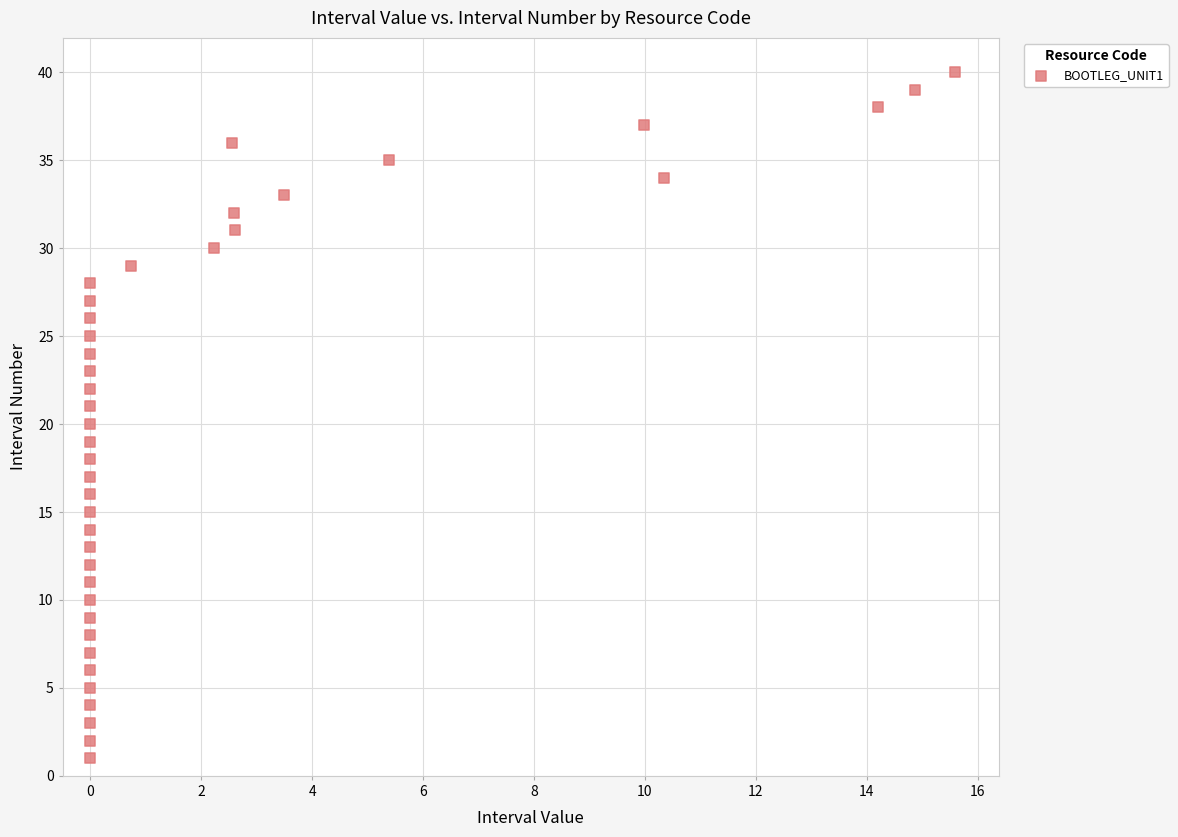

What is the range of Y values (max minus min)?

39